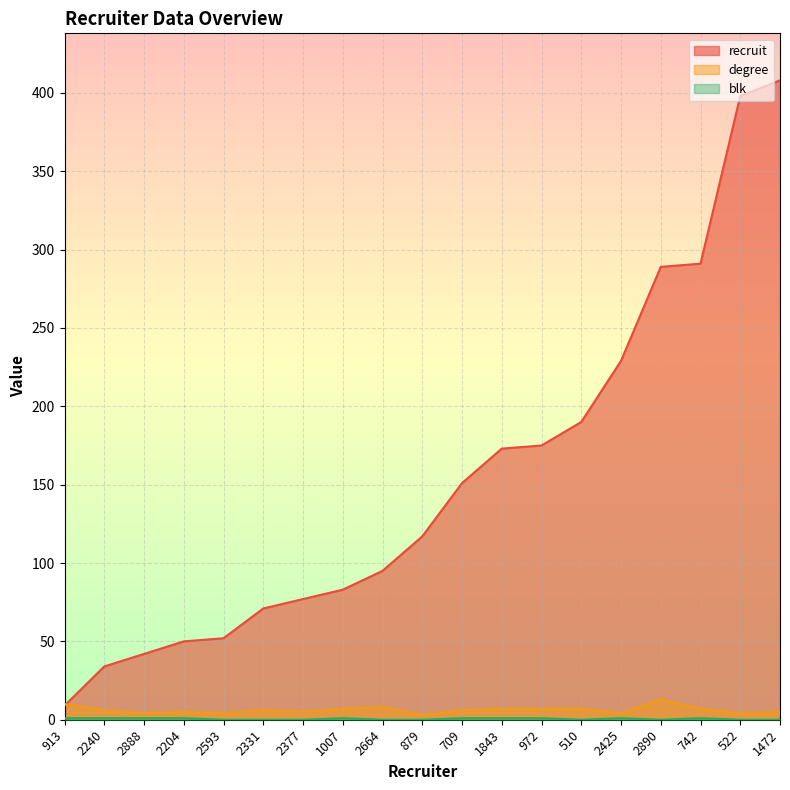

True or false: blk and degree cross at least once.

False